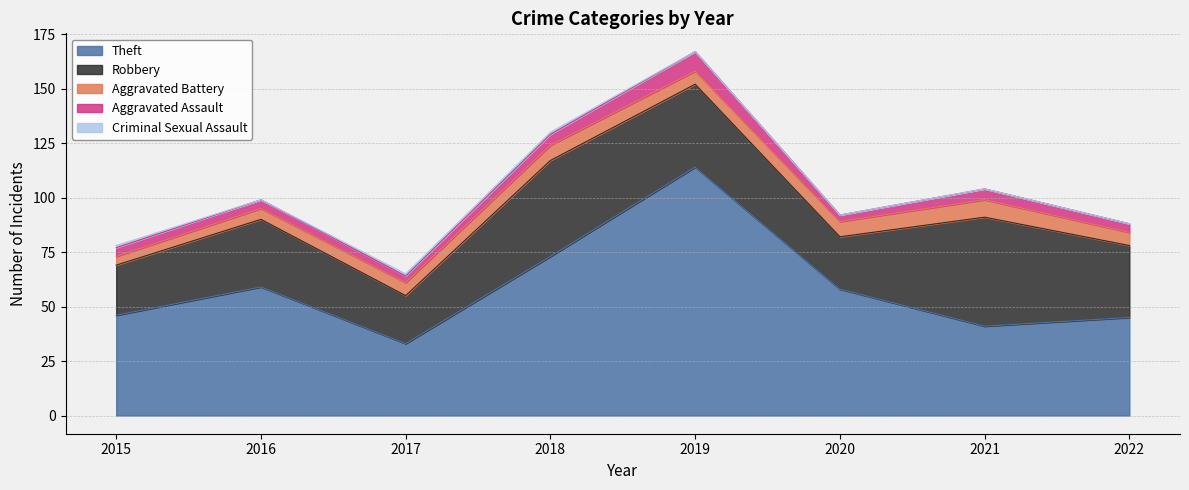

Does the chart have visible grid lines?

Yes